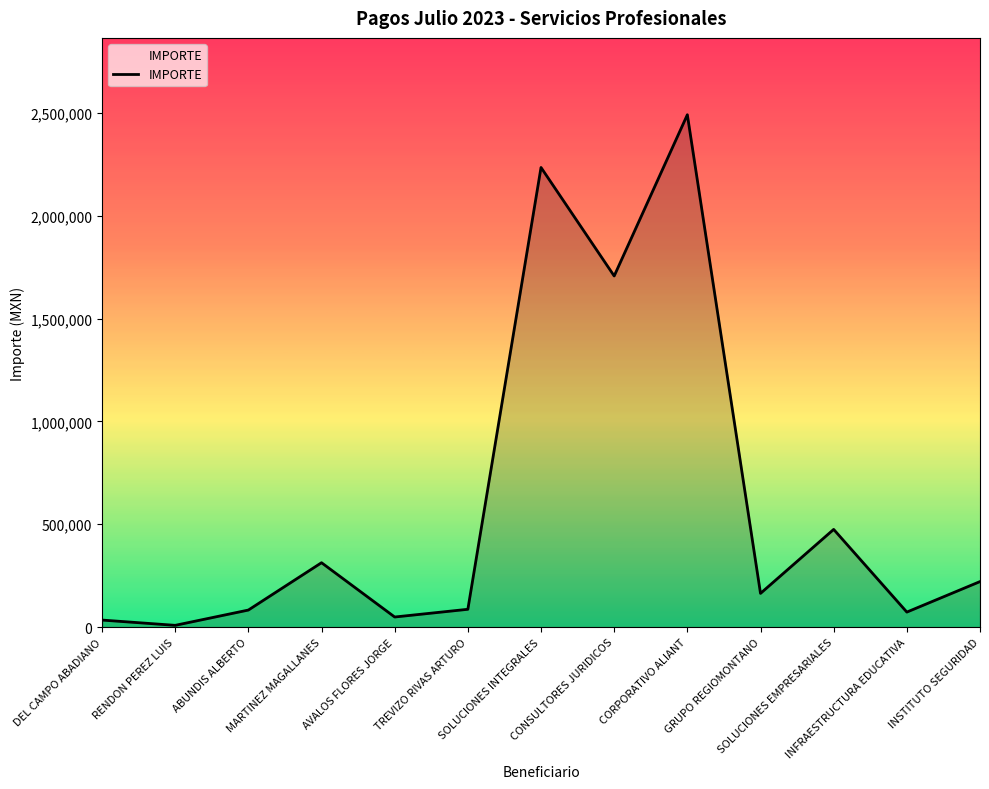

How many lines are shown in the chart?

1